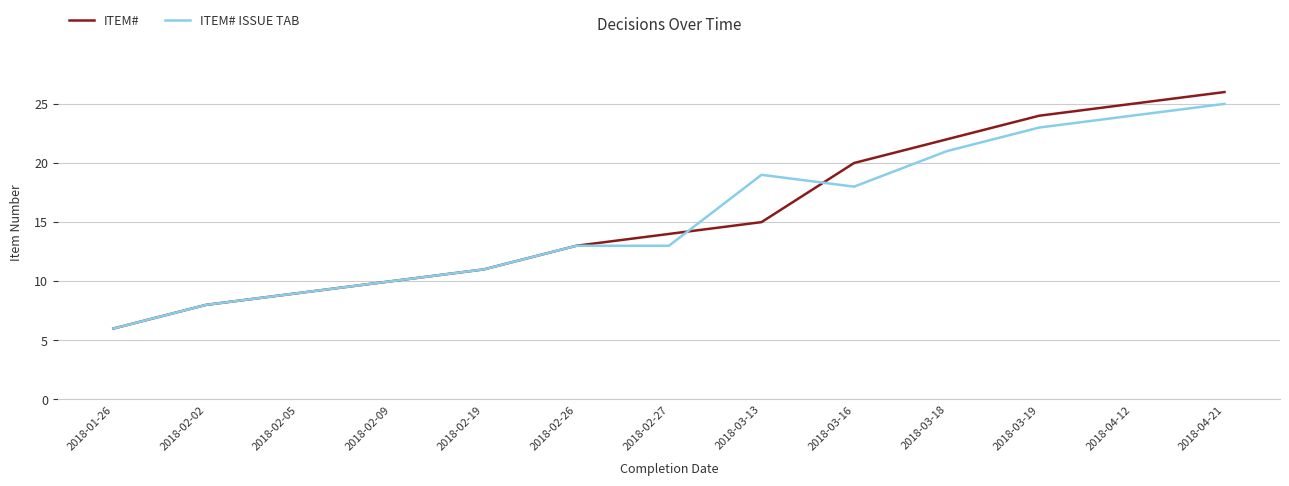

Which series has the largest range (max minus min)?

ITEM#